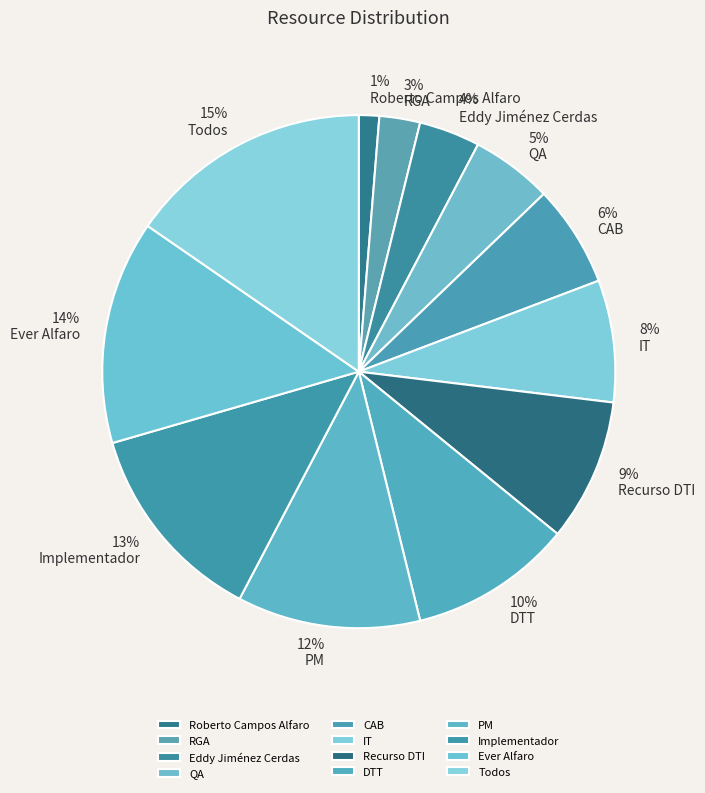

Rank the categories by value from highest to lowest.

Todos, Ever Alfaro, Implementador, PM, DTT, Recurso DTI, IT, CAB, QA, Eddy Jiménez Cerdas, RGA, Roberto Campos Alfaro